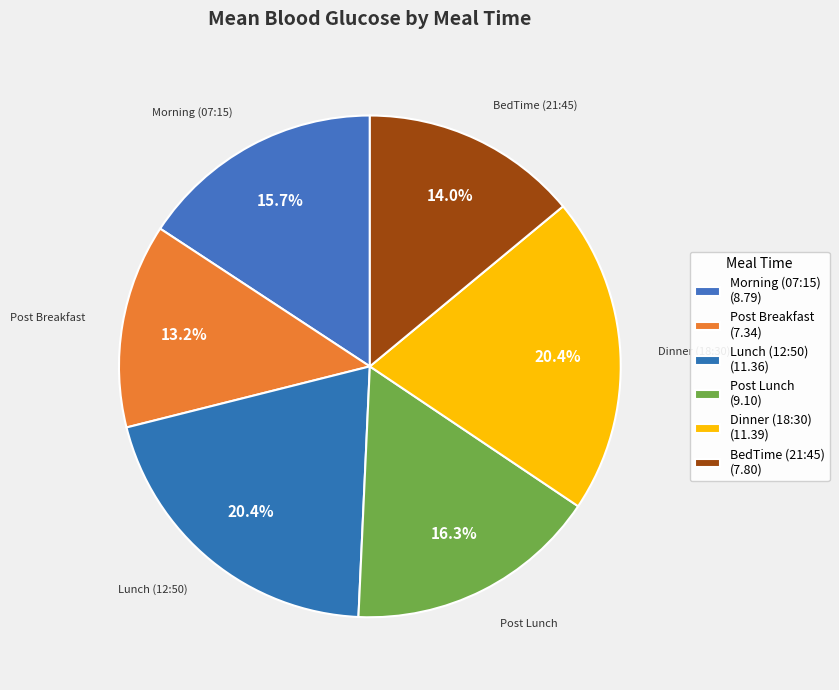

What is the ratio of the value at Dinner (18:30) to the value at Lunch (12:50)?

1.0